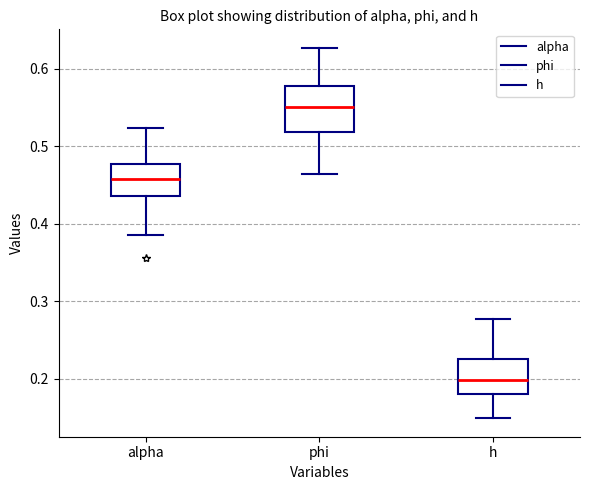

Which box has the lowest median line?

h